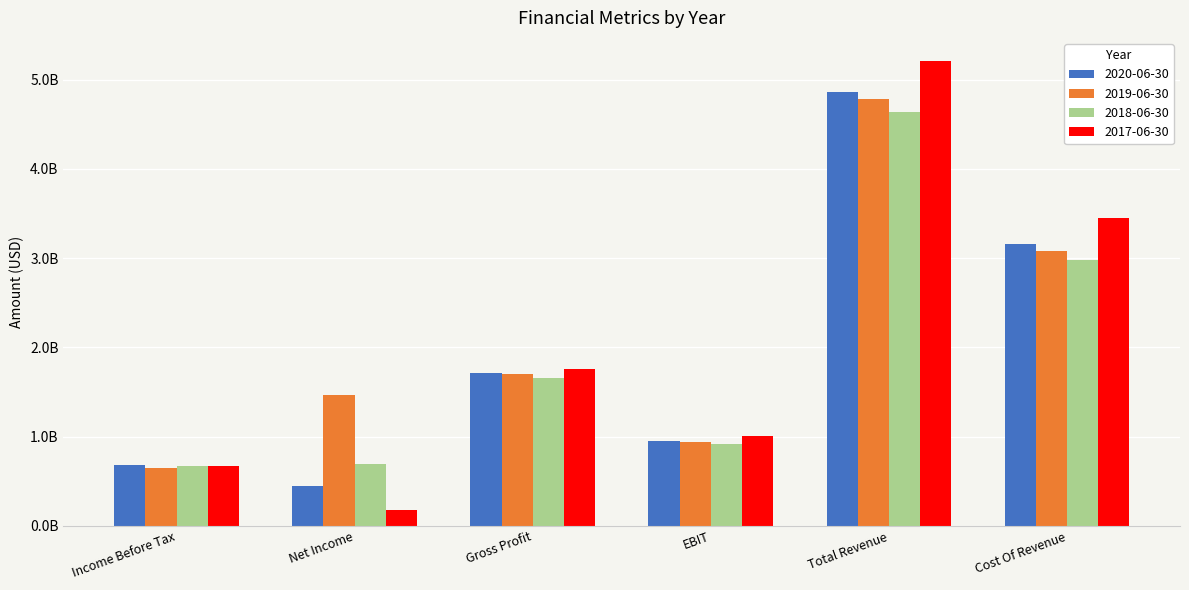

What is the total value across all series at EBIT?

3799200000